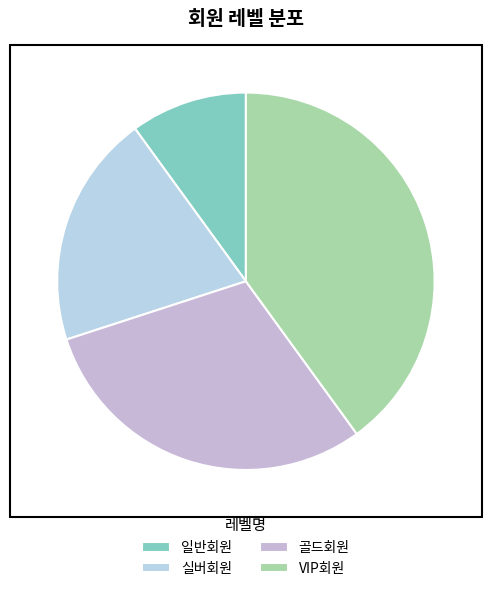

What is the smallest slice in the pie chart?

일반회원